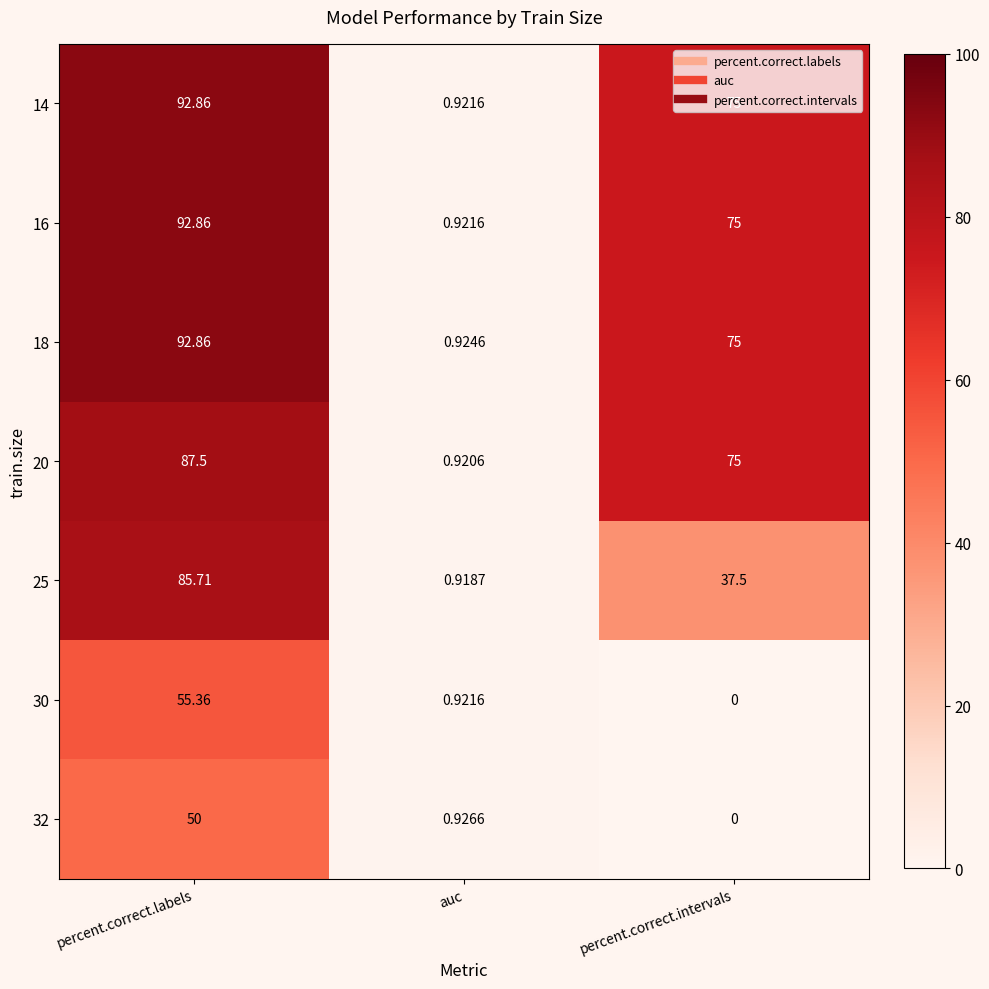

Where is 20 nearest to the value 44?

percent.correct.intervals